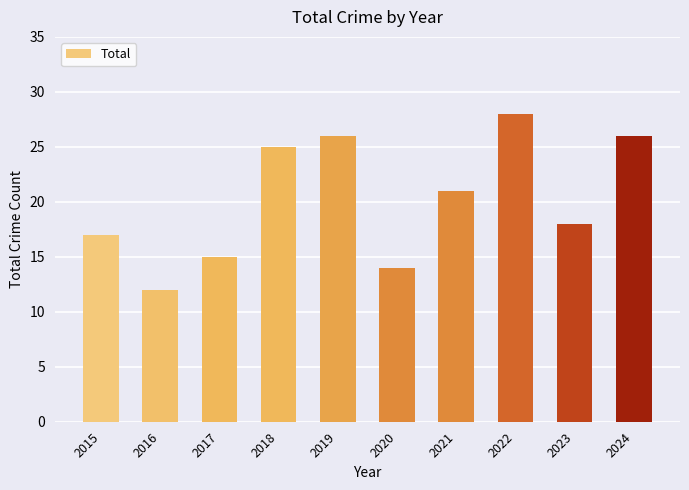

What is the difference between the maximum and minimum values?

16